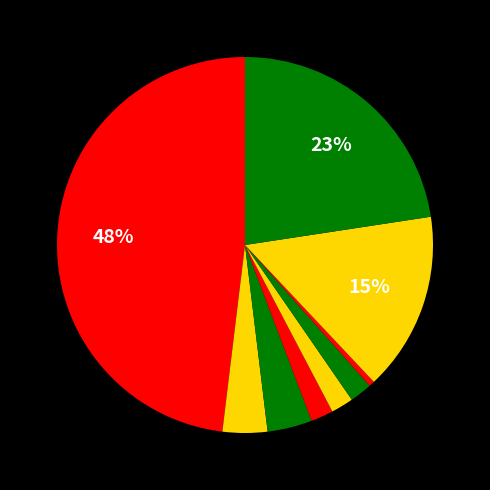

Rank the categories by value from highest to lowest.

half and half, ddH20, DNA, hSCA3BHQZenfor, hSCA3BHQZenrev, hSCA3BHQZenprobeFam, MBHQfor1, MBHQrev1, MBHQrobe1-Hex